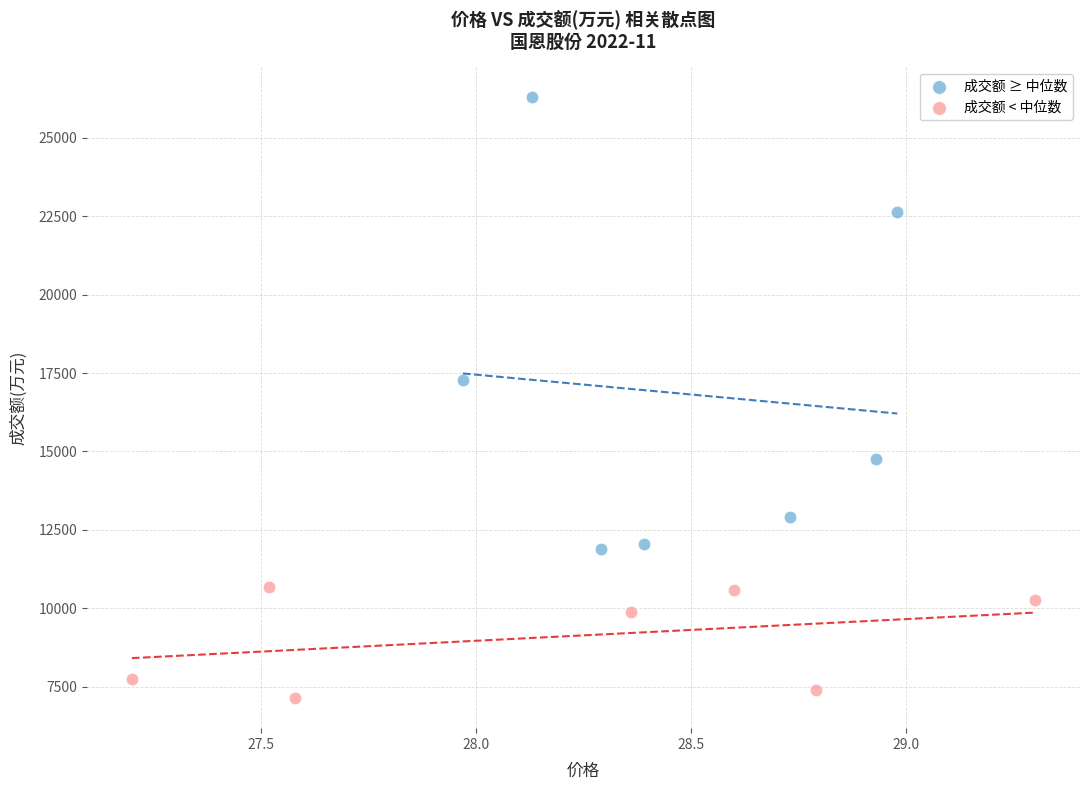

Which series has the largest Y range (max minus min)?

成交额 ≥ 中位数